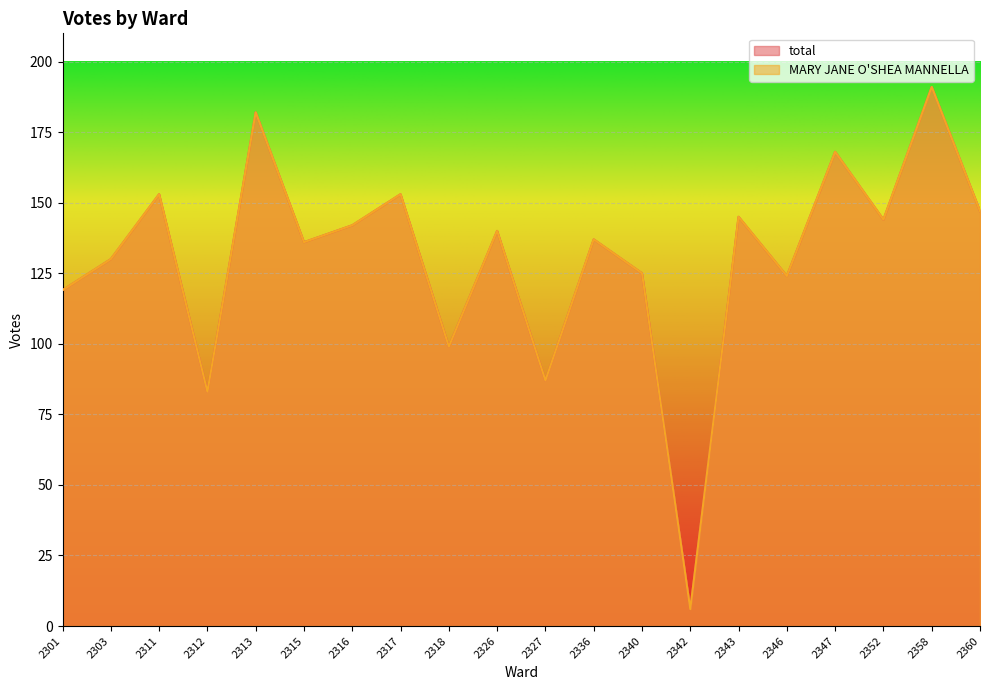

Reading right to left, transcribe all the data shown in this chart.

total: 147	191	144	168	124	145	6	125	137	87	140	99	153	142	136	182	83	153	130	119
MARY JANE O'SHEA MANNELLA: 147	191	144	168	124	145	6	125	137	87	140	99	153	142	136	182	83	153	130	119